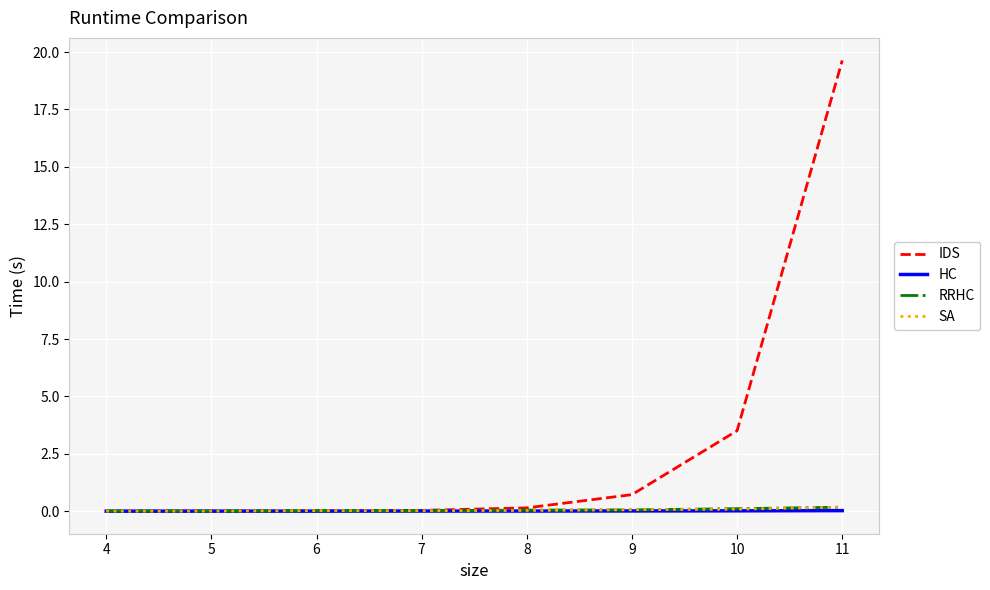

Does the chart display data point markers on the line(s)?

No